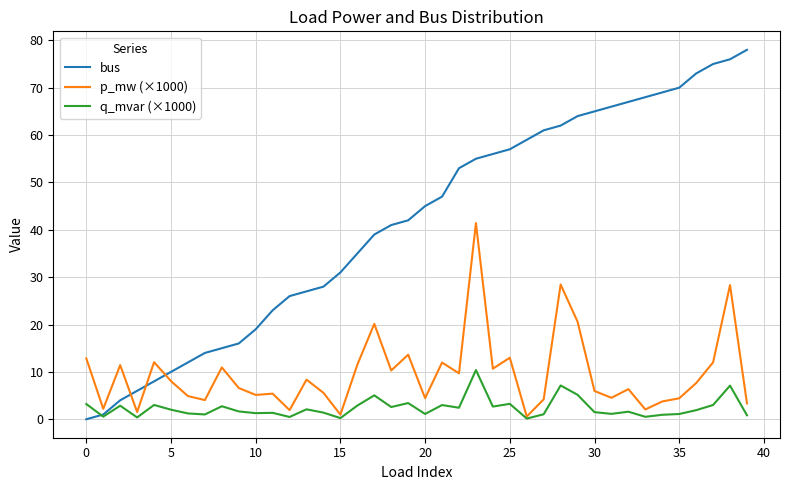

Which series has the widest spread of values?

bus